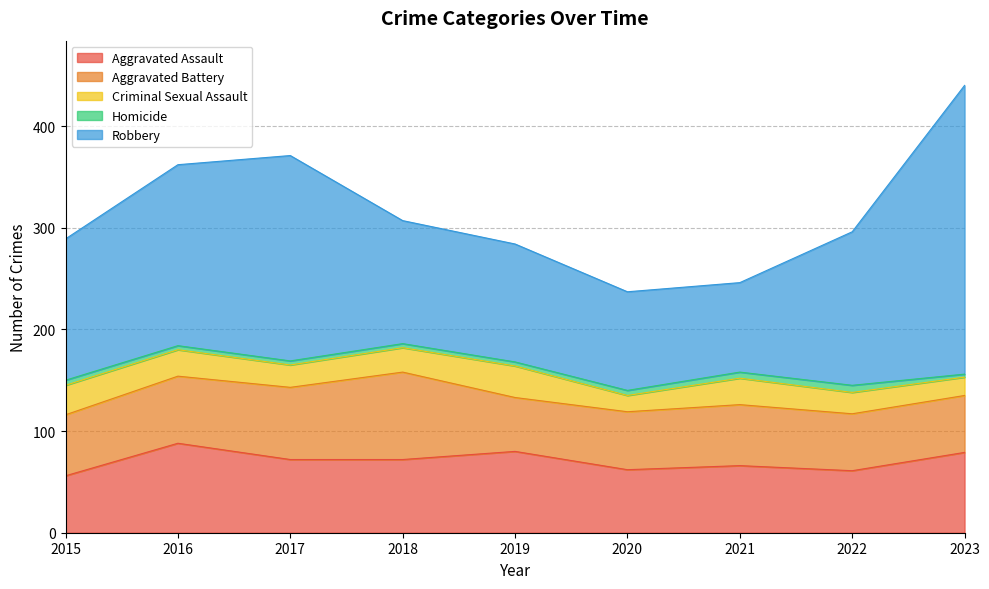

How many distinct data groups are displayed?

5